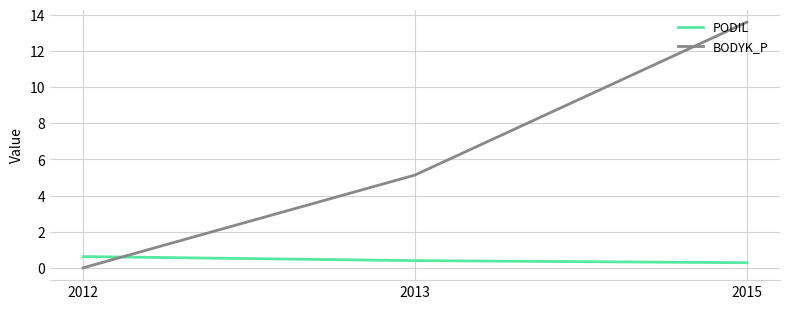

What are all the series names shown in the legend?

PODIL, BODYK_P